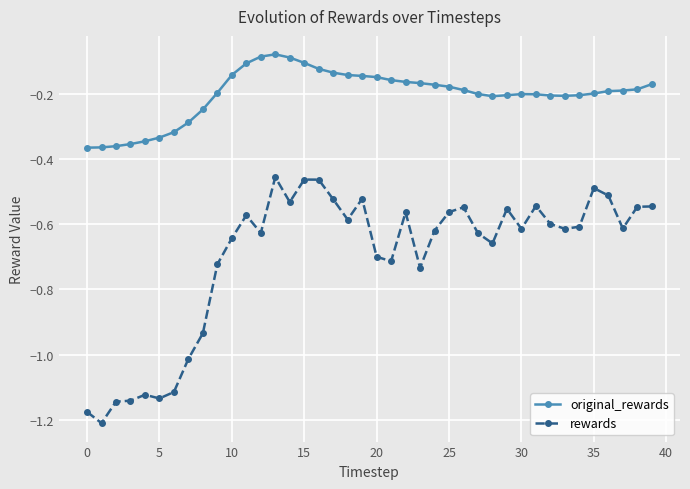

True or false: rewards and original_rewards intersect in this chart.

False